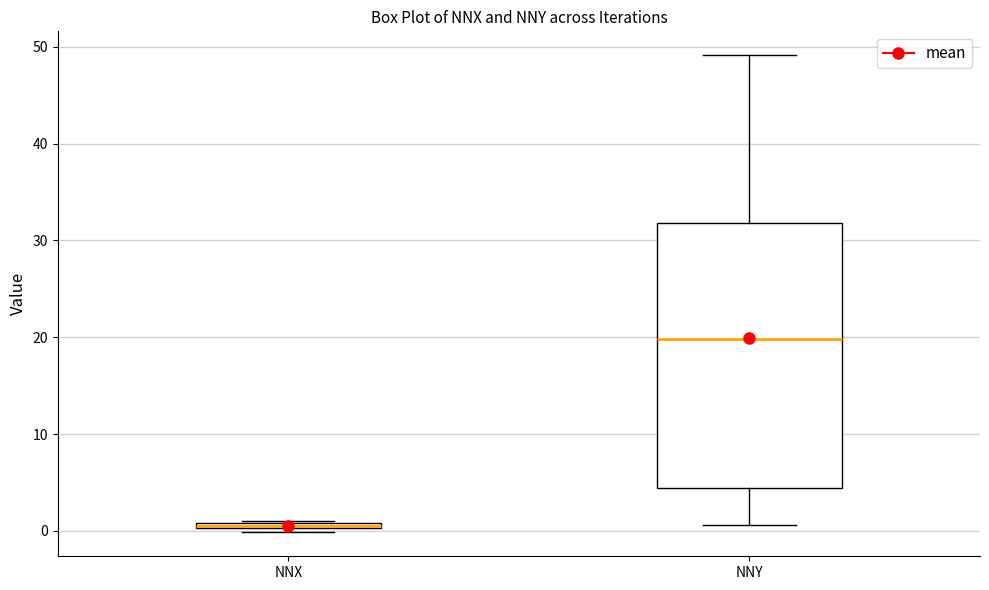

Where does the upper whisker of the box for NNY end on the y-axis? The values are not printed on the chart, so give them approximately, as read against the axis.

49